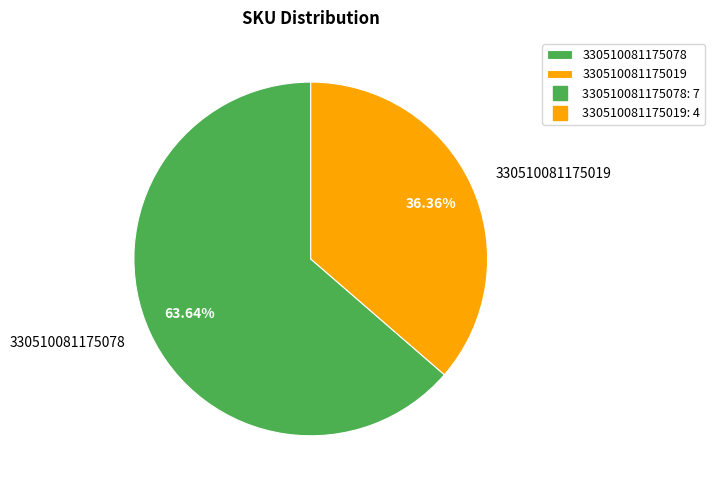

Is there a majority slice in this chart?

Yes